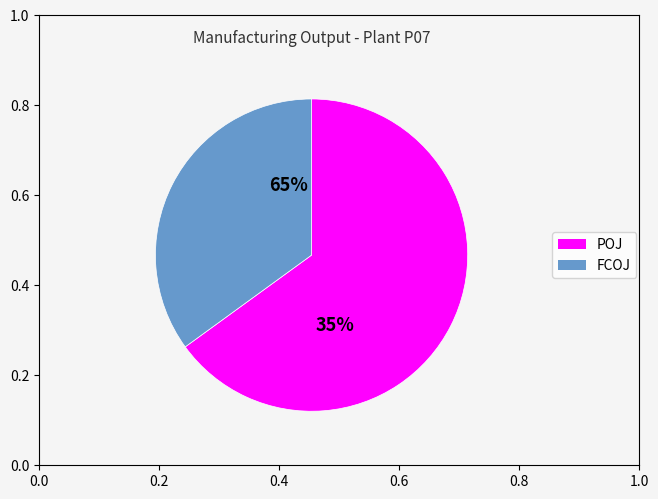

To the nearest percent, what is the average slice percentage?

50%